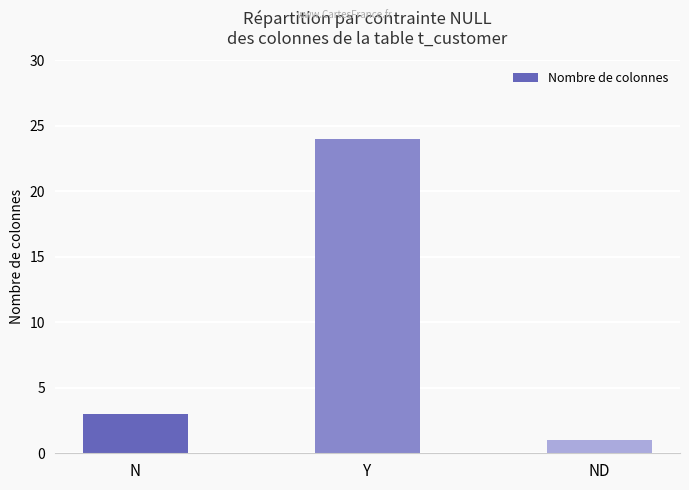

What position from the right is N?

3